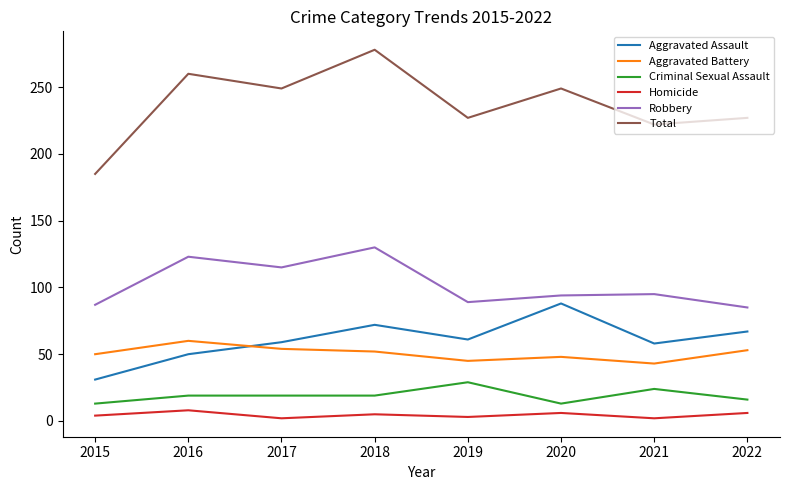

The Criminal Sexual Assault series shows 8 at 2017. True or false?

False